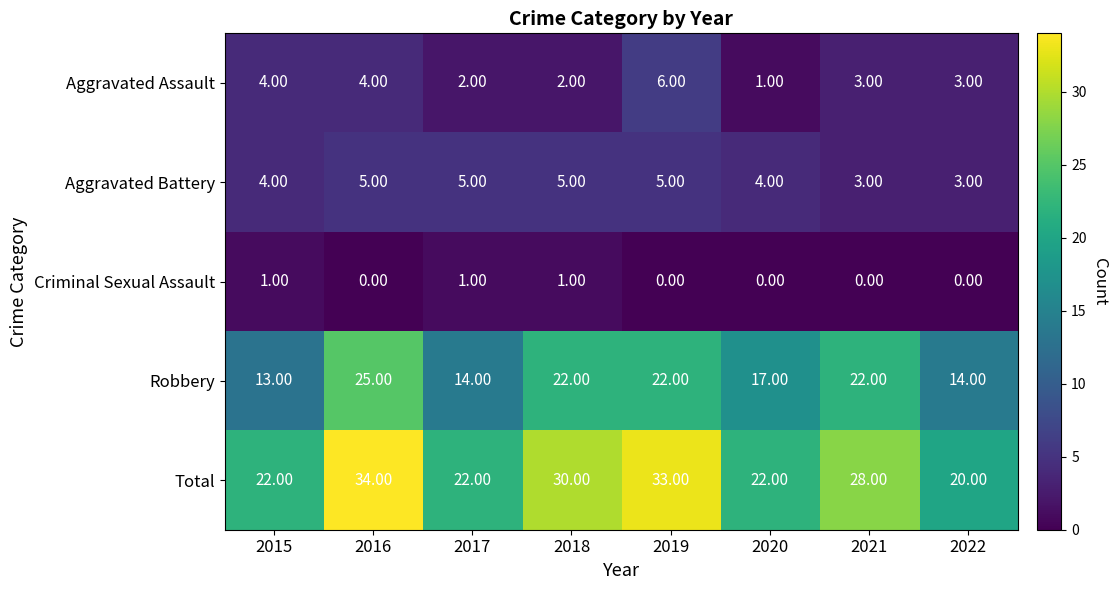

How many series are shown in this chart?

5